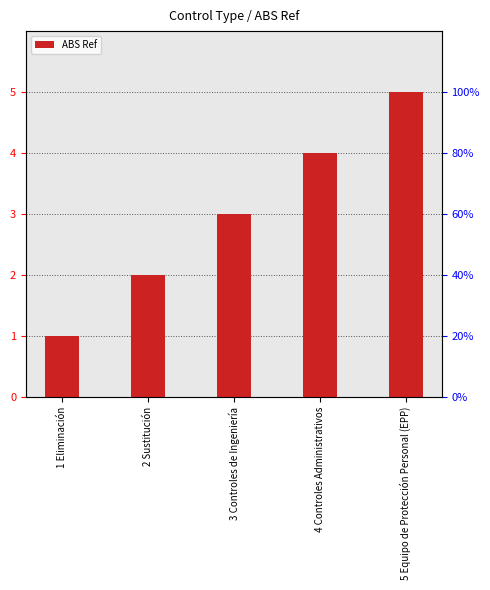

How many series are shown in this chart?

1